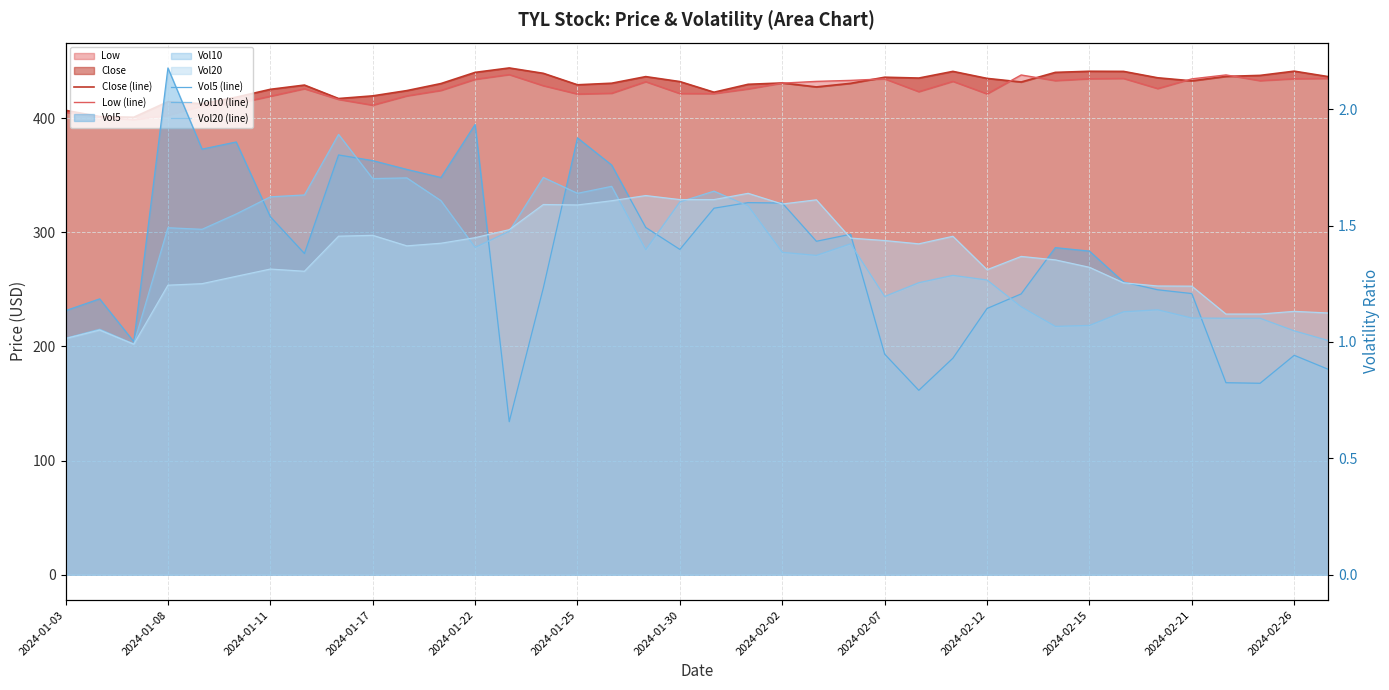

Which series changed the most between 2024-01-30 and 16?

Close (line)